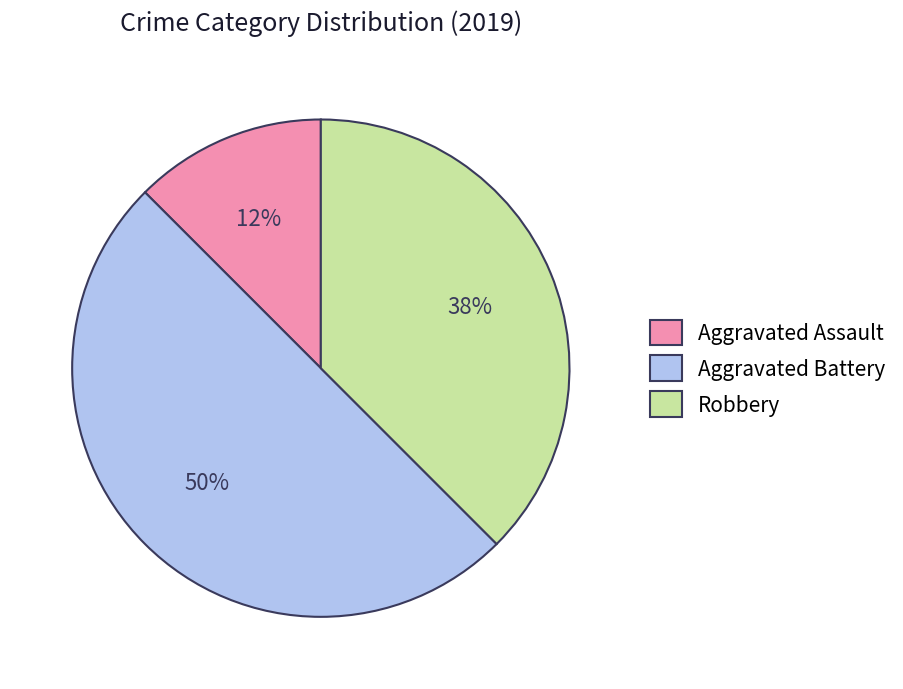

How many slices are in this pie chart?

3